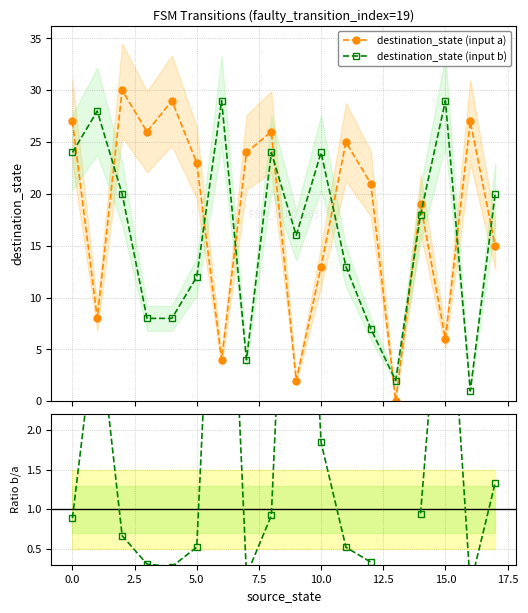

Is this an area chart (filled region under the line)?

No